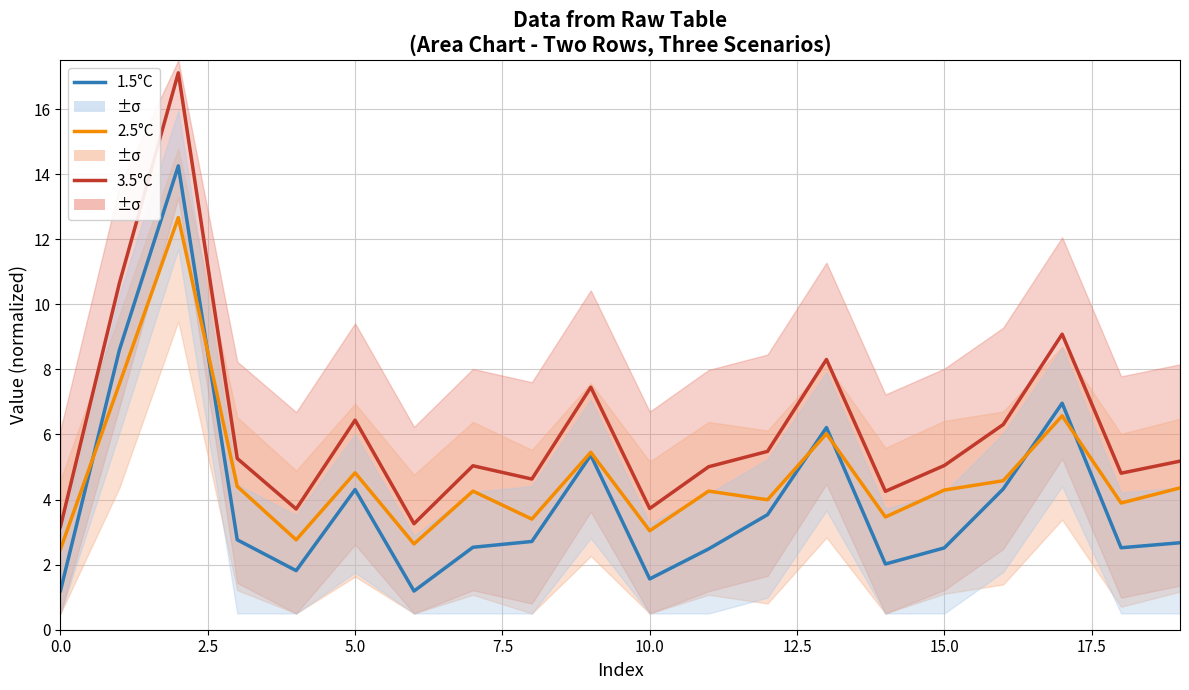

The value of 2.5°C at 17.5 is 1.6. True or false?

False